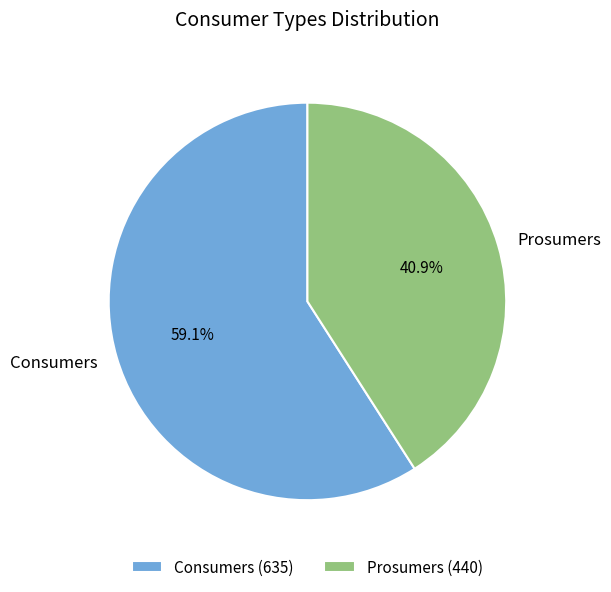

Does any single category account for the majority?

Yes